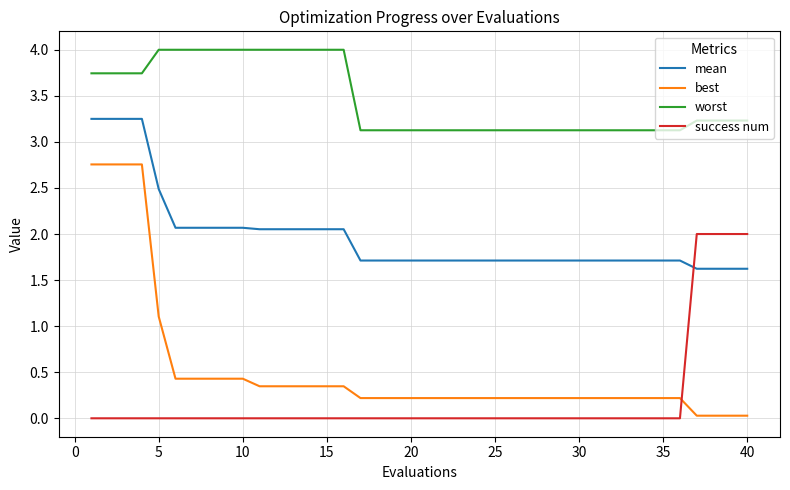

How many categories are shown in the chart?

40